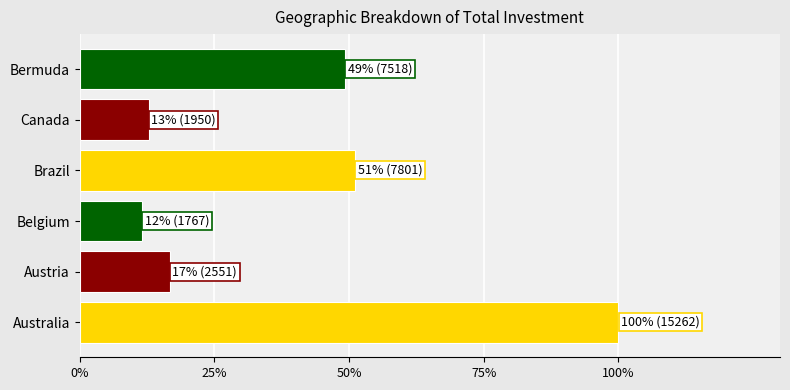

List the labels in order of value, largest first.

Australia, Brazil, Bermuda, Austria, Canada, Belgium